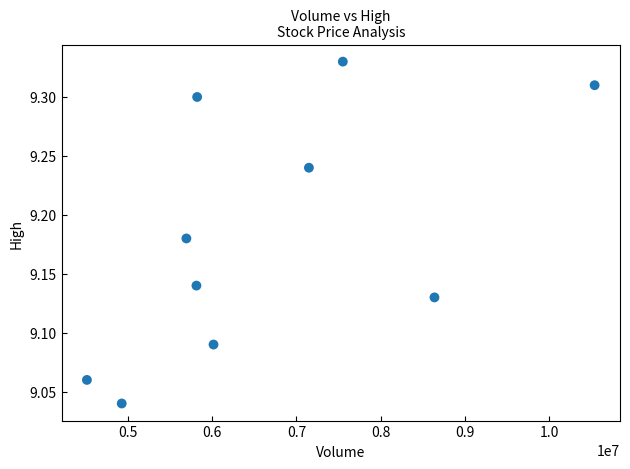

What is the range of Y values (max minus min)?

0.3